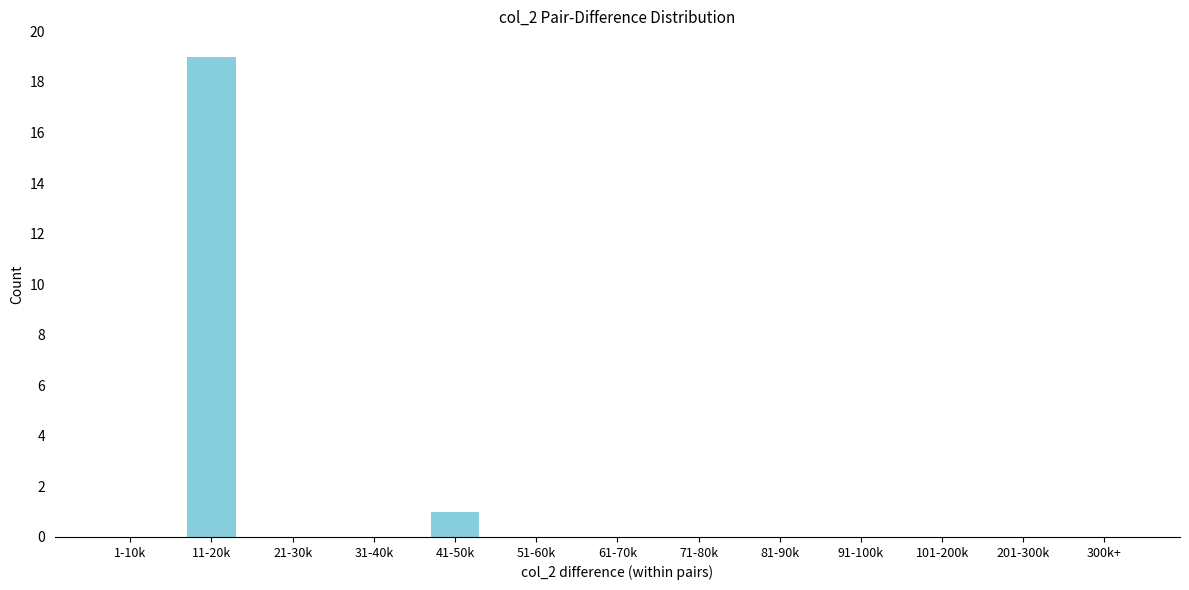

Reading left to right, transcribe all the data shown in this chart.

1-10k=0	11-20k=19	21-30k=0	31-40k=0	41-50k=1	51-60k=0	61-70k=0	71-80k=0	81-90k=0	91-100k=0	101-200k=0	201-300k=0	300k+=0